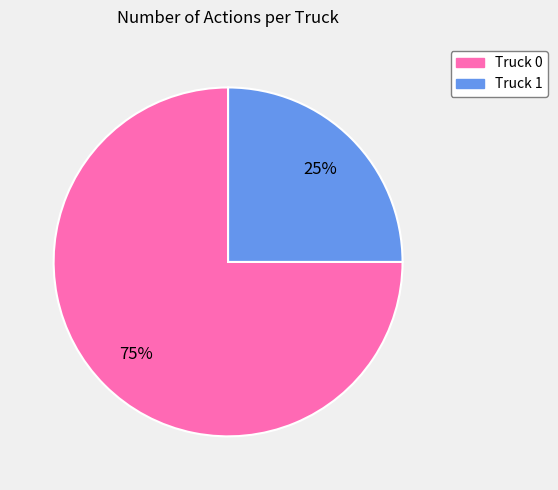

How many segments does this pie chart have?

2